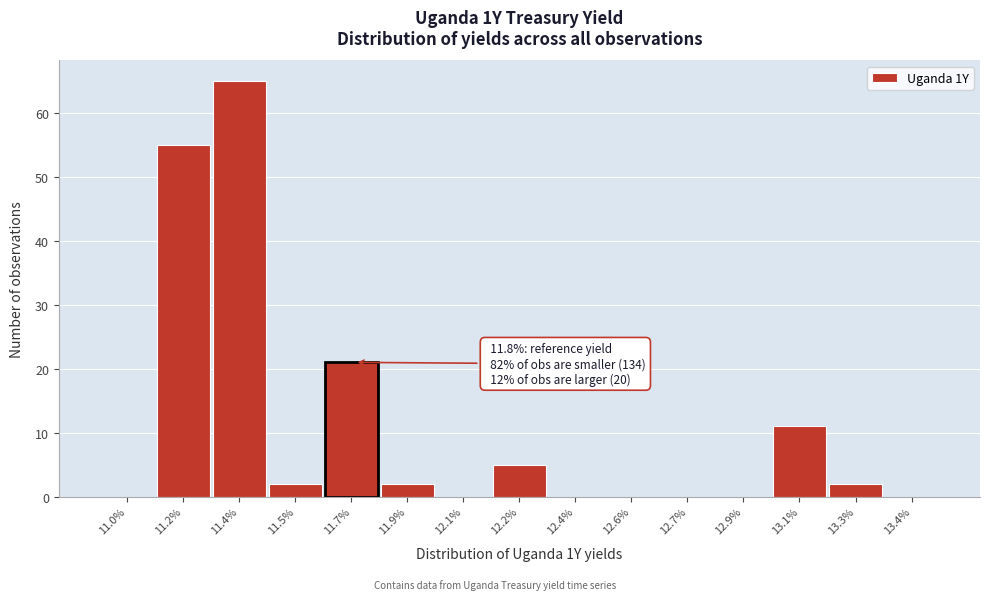

Reading left to right, list all the values displayed in this chart.

11.0%=0	11.2%=55	11.4%=65	11.5%=2	11.7%=21	11.9%=2	12.1%=0	12.2%=5	12.4%=0	12.6%=0	12.7%=0	12.9%=0	13.1%=11	13.3%=2	13.4%=0